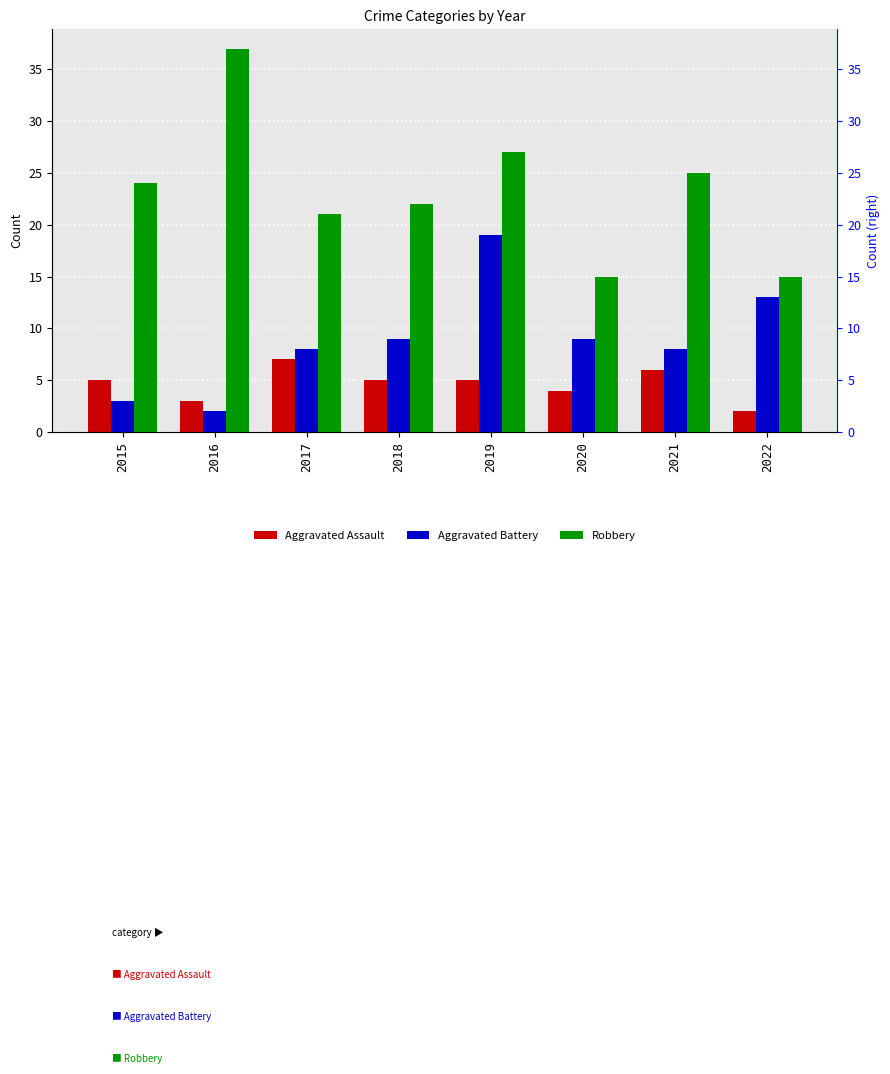

How many groups of bars are there?

8